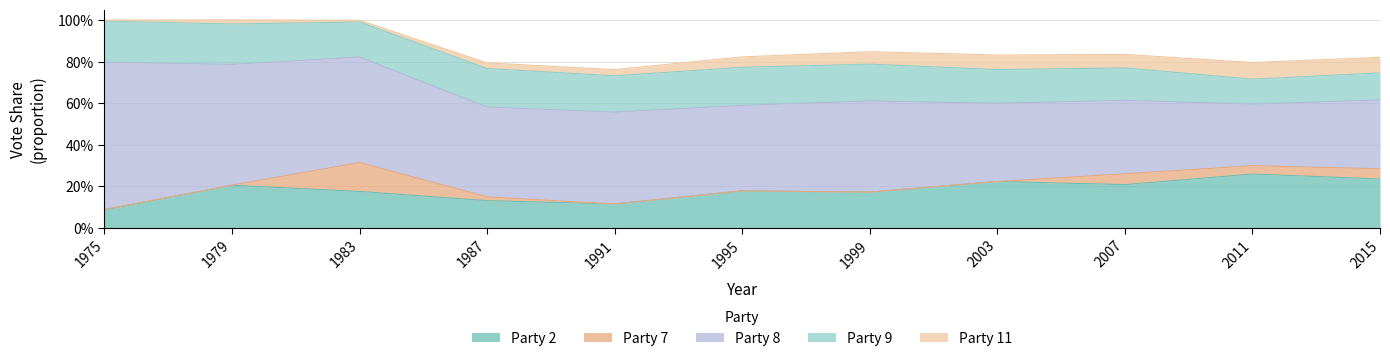

What is the value of the Party 2 point at the 7th from the left?

0.2